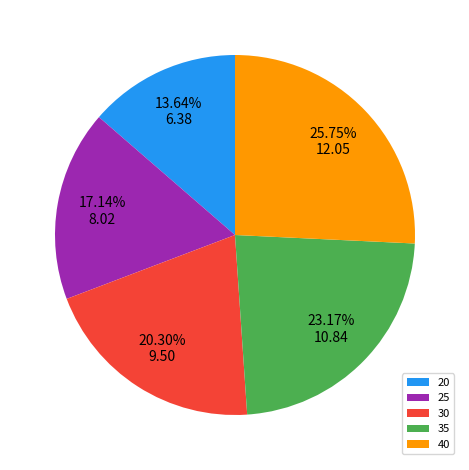

Do 30 and 25 together represent more than half of the pie?

No